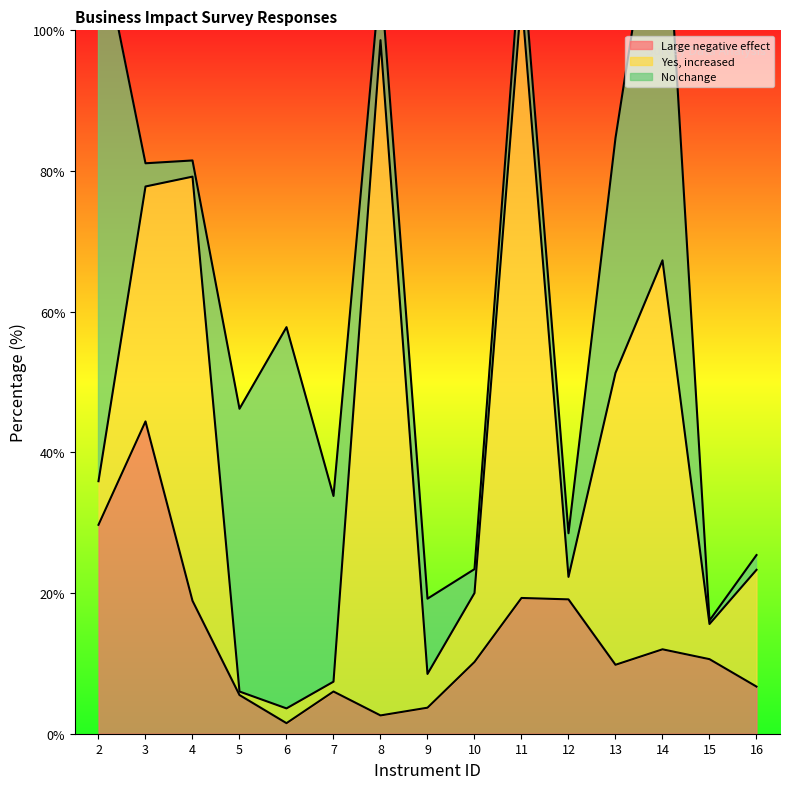

Is the value of Large negative effect at 13 greater than the value of No change at 15?

Yes